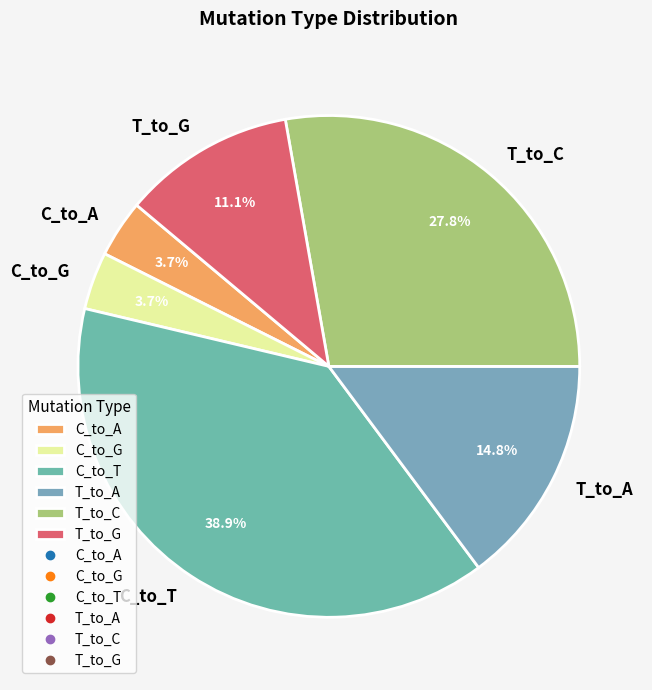

Do C_to_T and C_to_G together represent more than half of the pie?

No